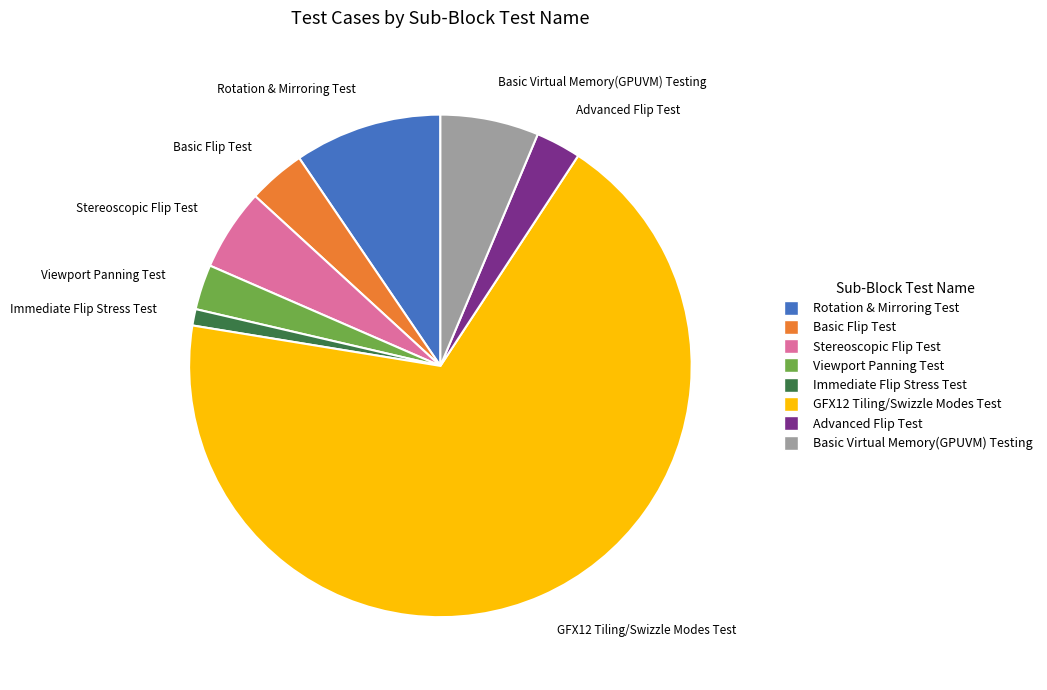

True or false: Basic Flip Test accounts for 4% of the total.

True